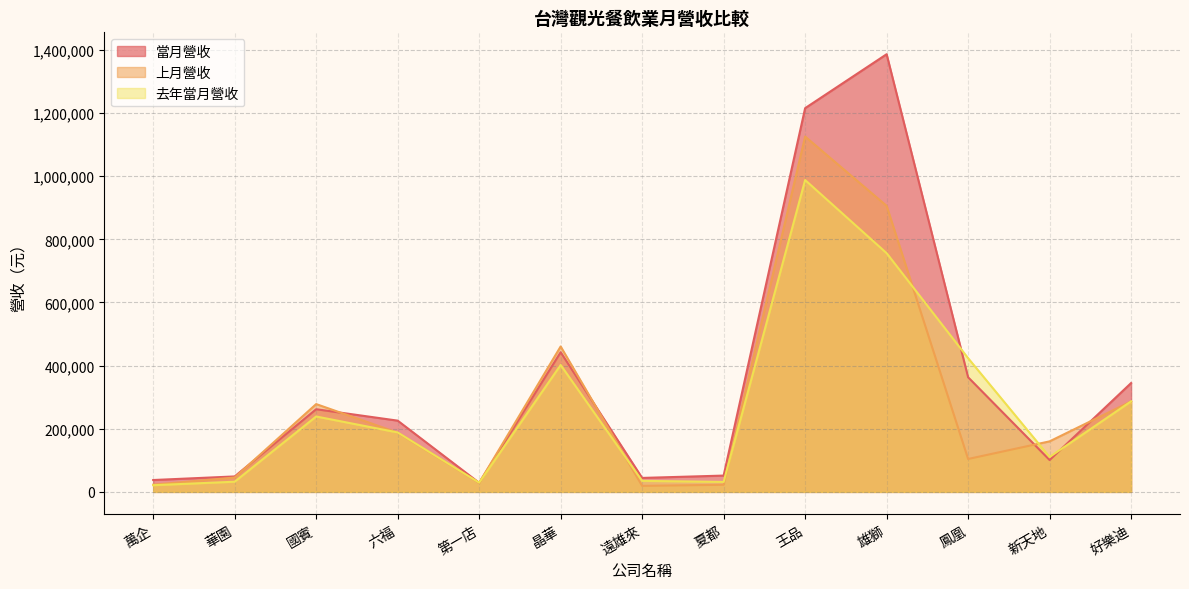

Which series has the largest total across all categories?

當月營收